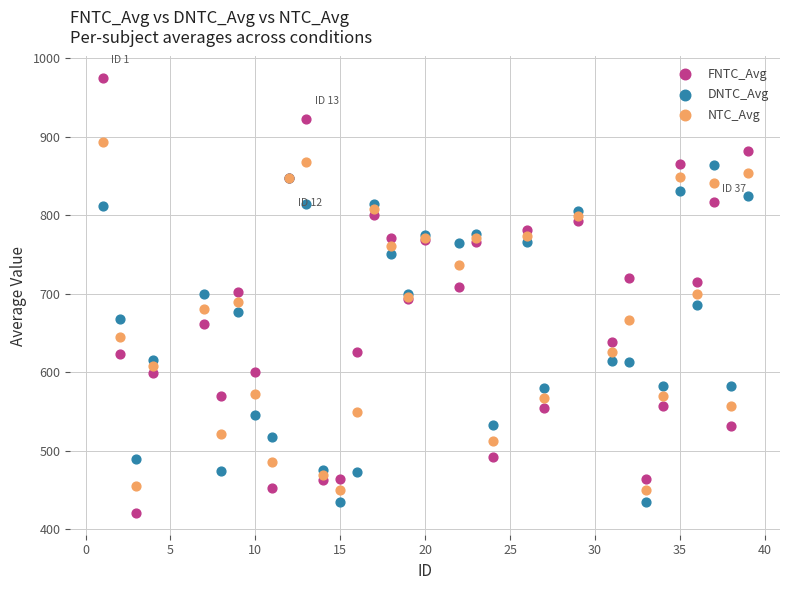

Which series has the widest spread of Y values?

FNTC_Avg